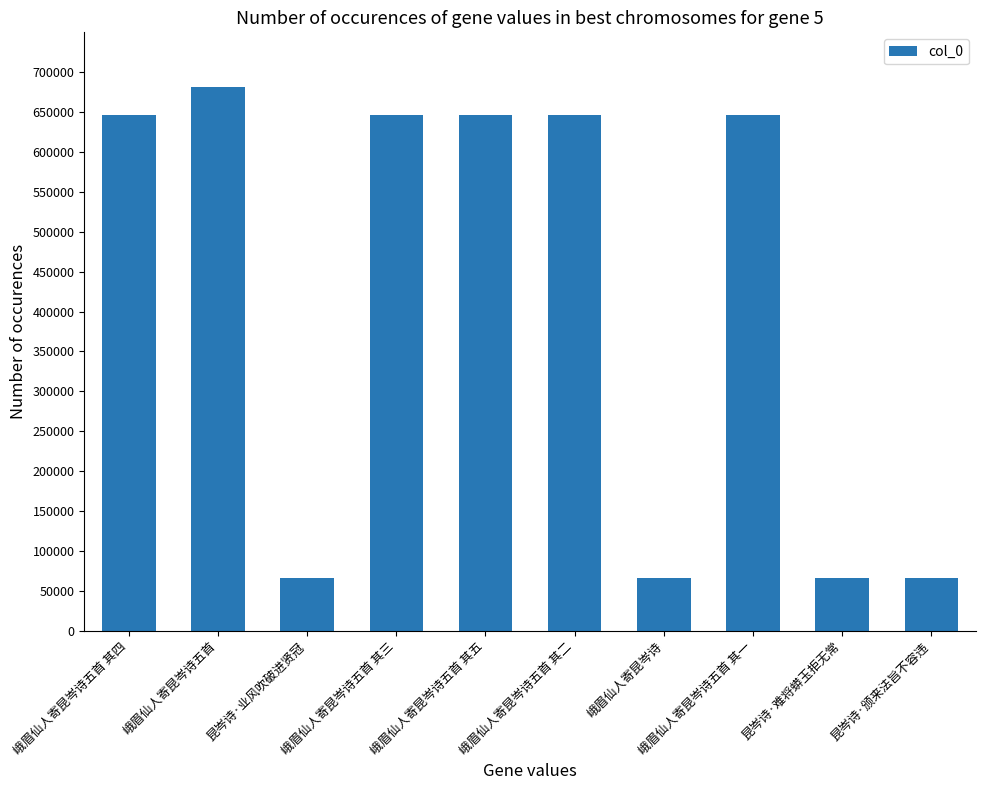

What is the label of the 5th bar from the right?

峨眉仙人寄昆岑诗五首 其二